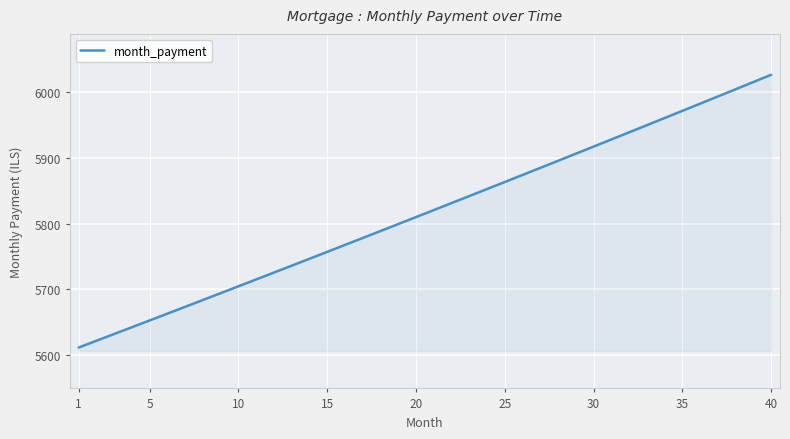

What is the minimum value shown in the chart?

5611.3